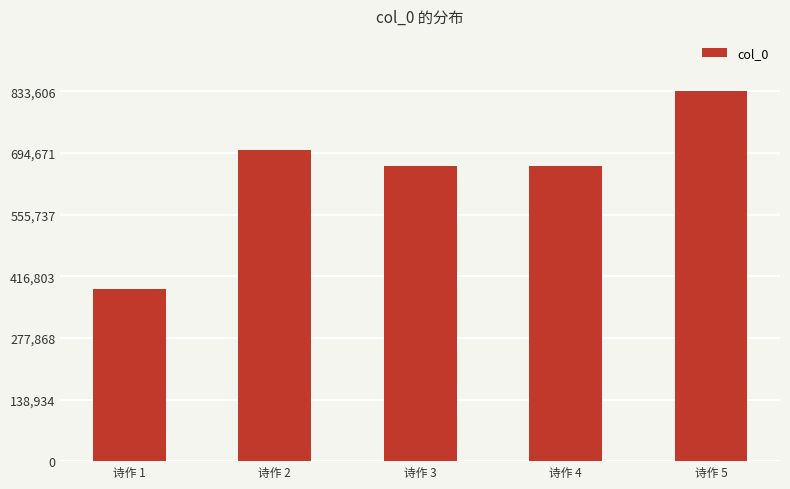

Where is the data nearest to the value 610401?

诗作 4